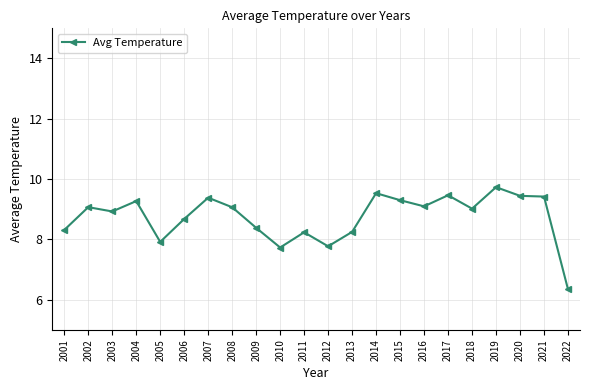

Is this an area chart (filled region under the line)?

No